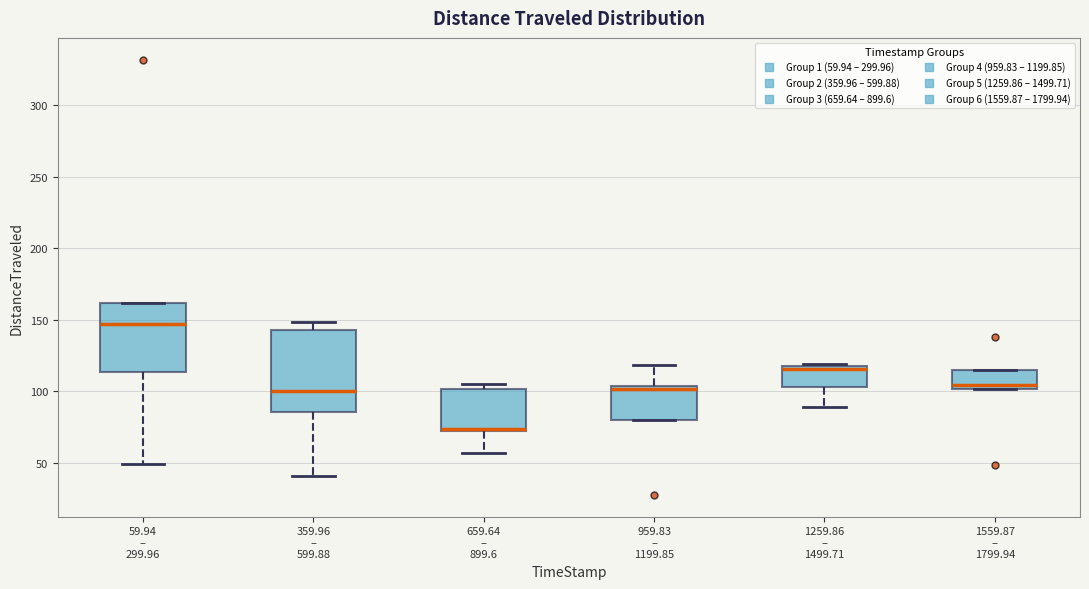

Reading left to right, read every box against the y-axis: the position of its median line, the range the box covers, and the ends of its whiskers. The values are not printed on the chart, so give them approximately, as read against the axis.

59.94 – 299.96: median 145, box 115 to 160, whiskers 50 to 160
359.96 – 599.88: median 100, box 85 to 145, whiskers 40 to 150
659.64 – 899.6: median 75 (drawn on the box's lower edge), box 70 to 100, whiskers 55 to 105
959.83 – 1199.85: median 100, box 80 to 105, whiskers 80 to 120
1259.86 – 1499.71: median 115, box 105 to 120, whiskers 90 to 120
1559.87 – 1799.94: median 105, box 100 to 115, whiskers 100 to 115